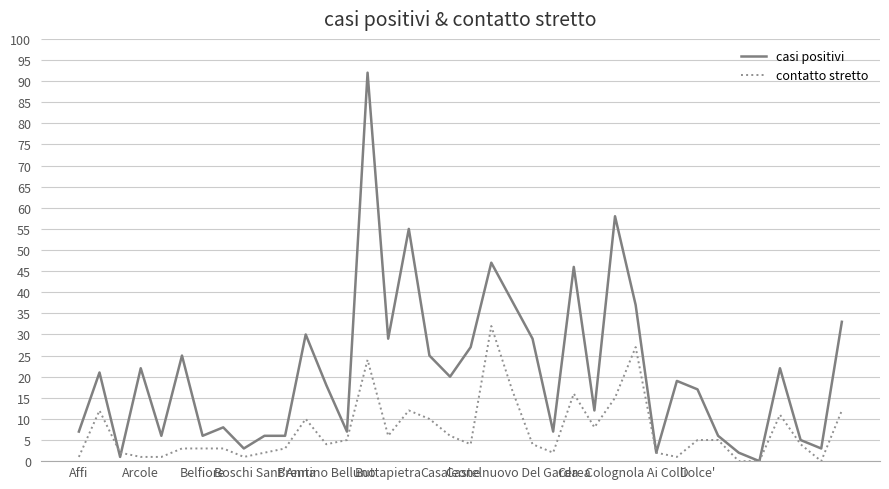

Which series has the largest range (max minus min)?

casi positivi